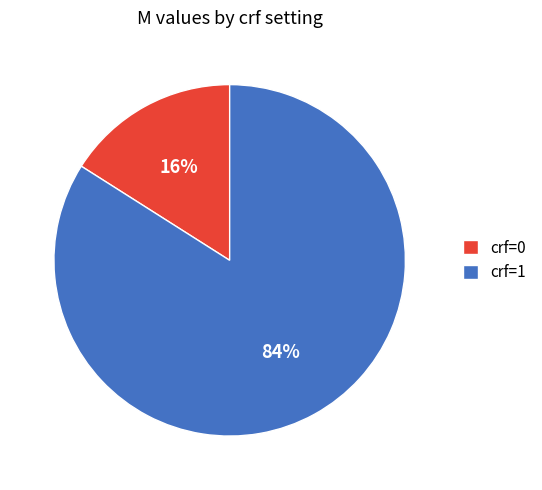

What is the smallest slice in the pie chart?

crf=0